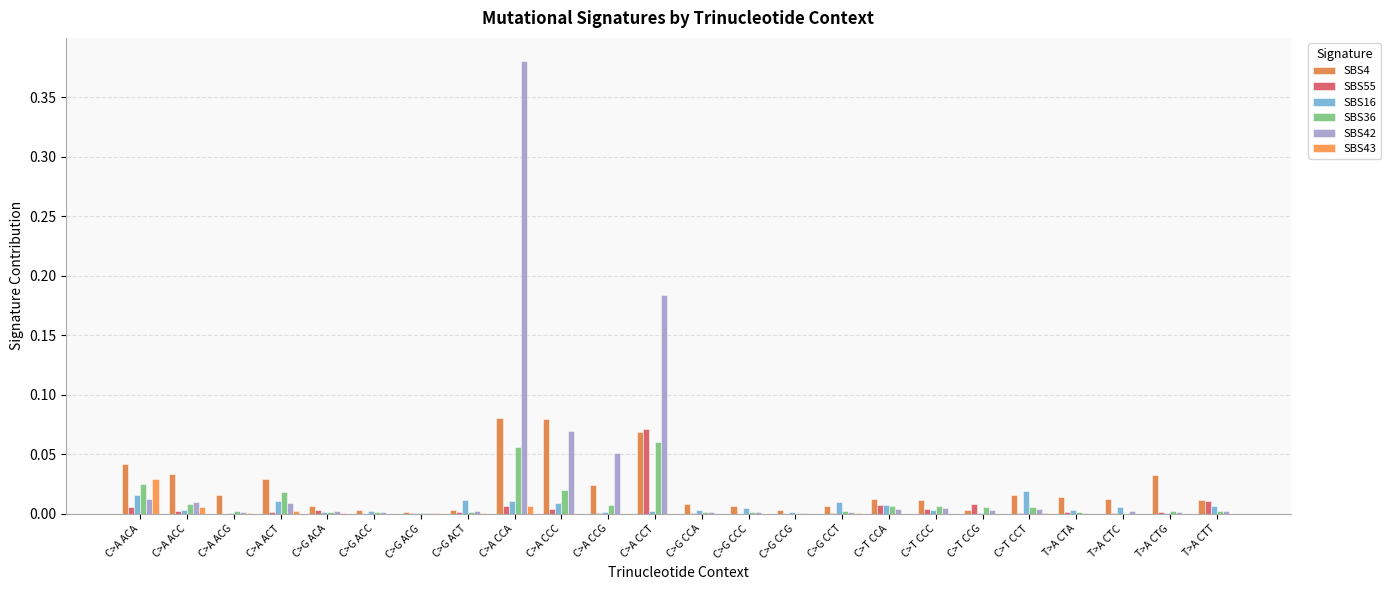

Rank the series by their maximum value, from lowest to highest.

SBS16, SBS43, SBS36, SBS55, SBS4, SBS42